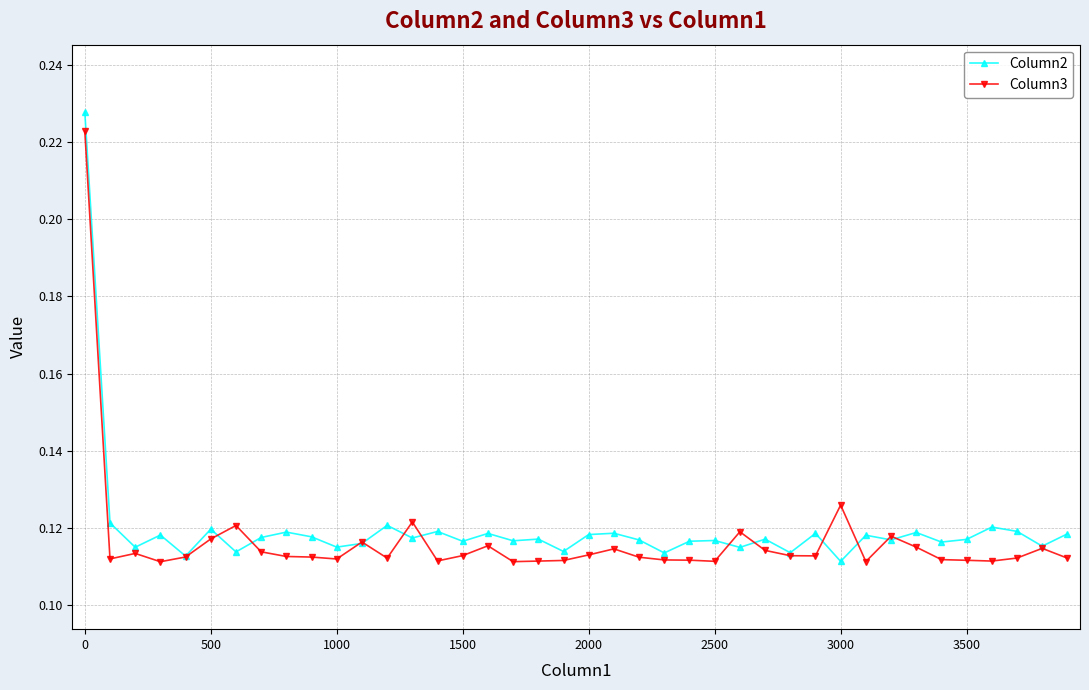

True or false: Column3 has more than 0 points higher than both neighbors.

True